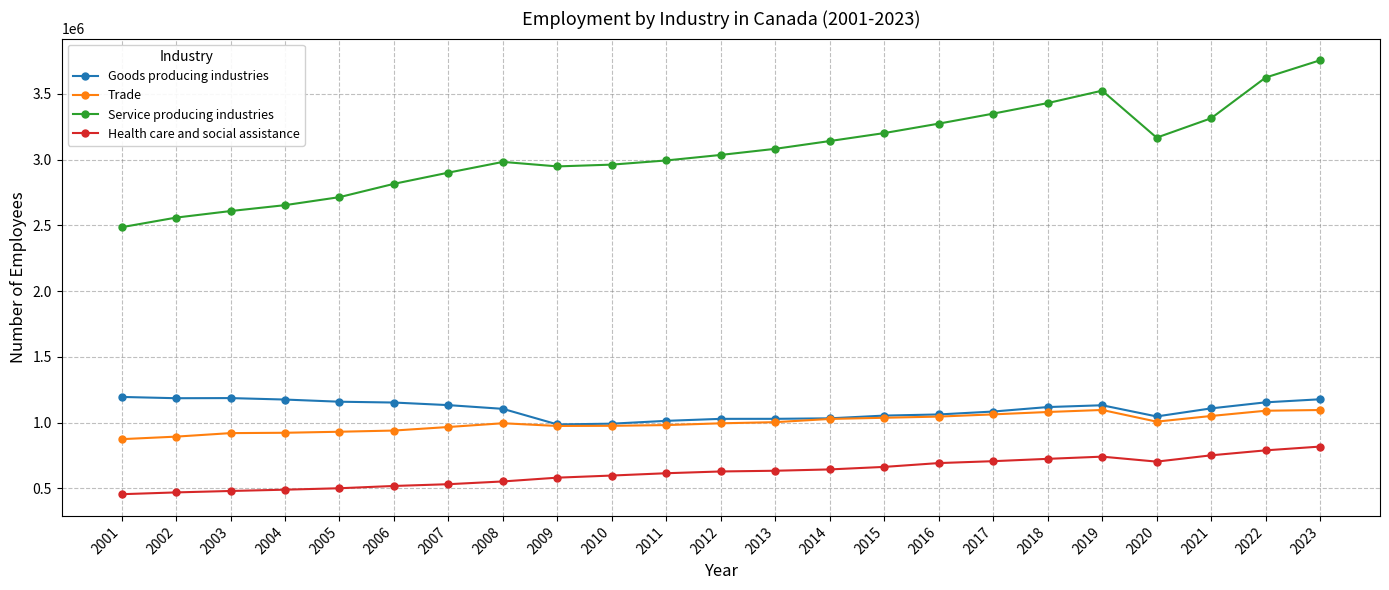

What is the minimum value shown in the chart?

455903